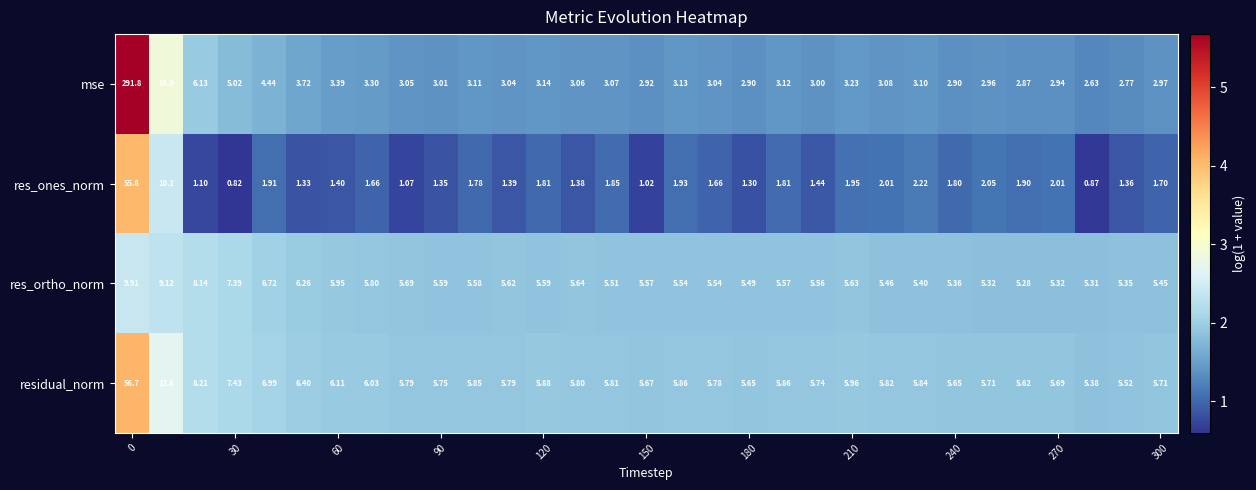

List the series in order of their peak value, highest first.

mse, residual_norm, res_ones_norm, res_ortho_norm